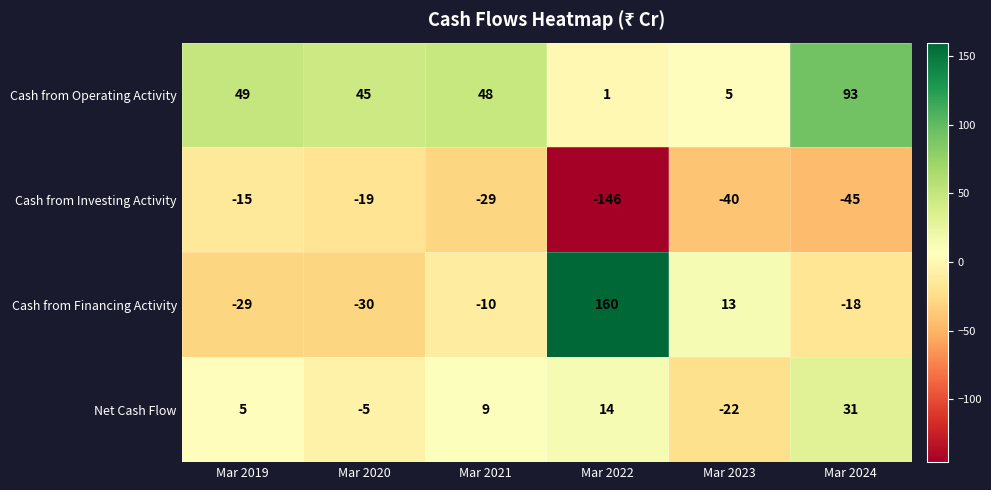

What is the highest value of the Cash from Investing Activity series?

-15